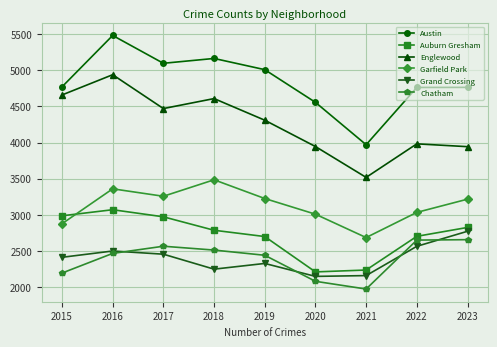

What is the value of the Garfield Park point at the 1st from the left?

2877